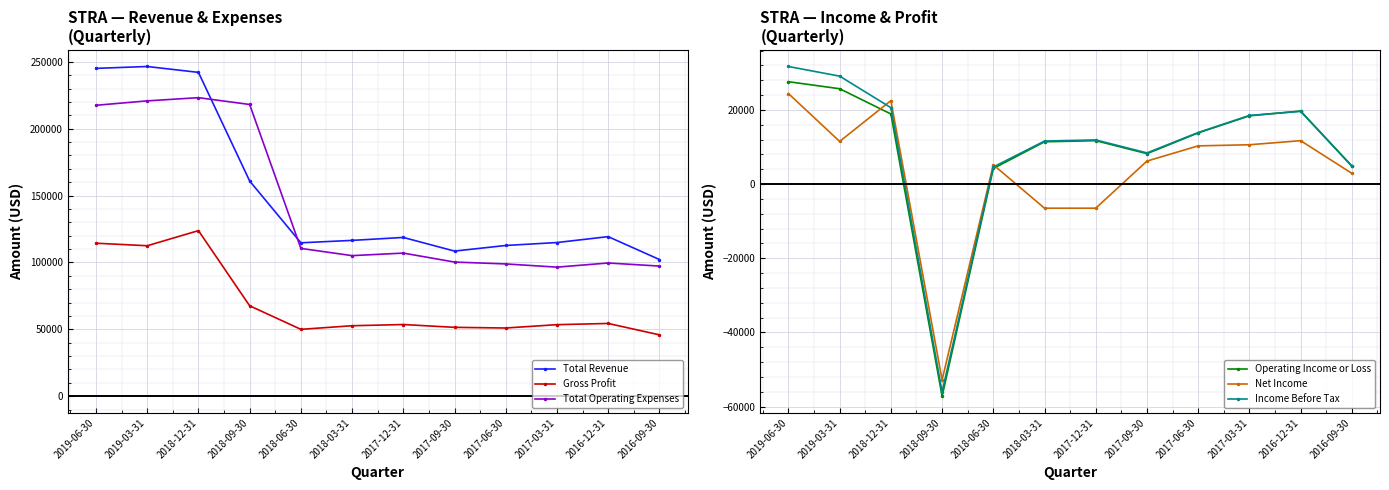

What is the difference between the maximum and minimum values in the Gross Profit series?

77900